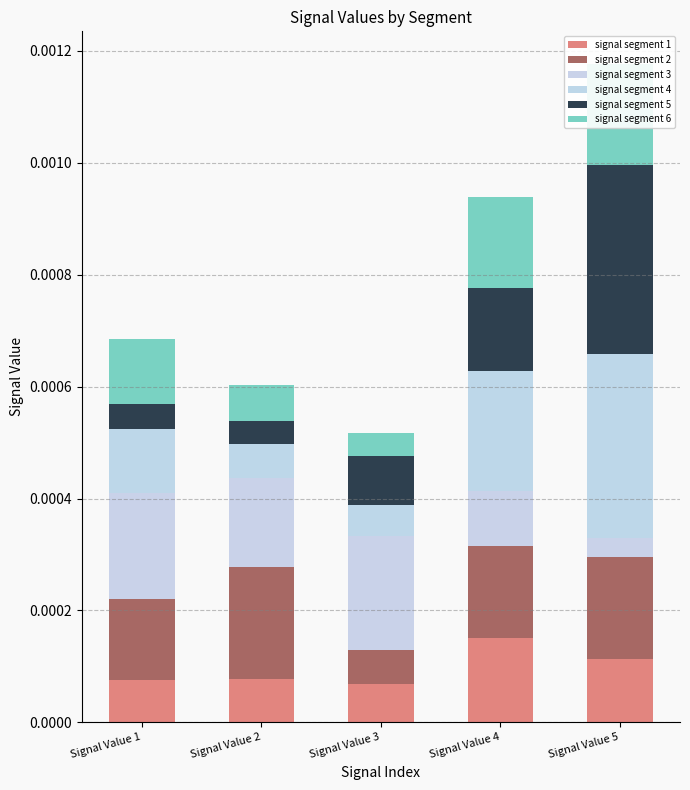

At which label is signal segment 5 closest to 0?

Signal Value 2